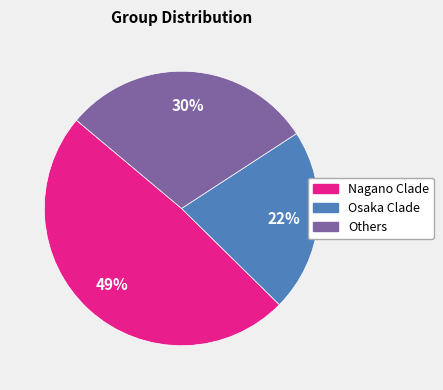

True or false: Nagano Clade accounts for 1% of the total.

False